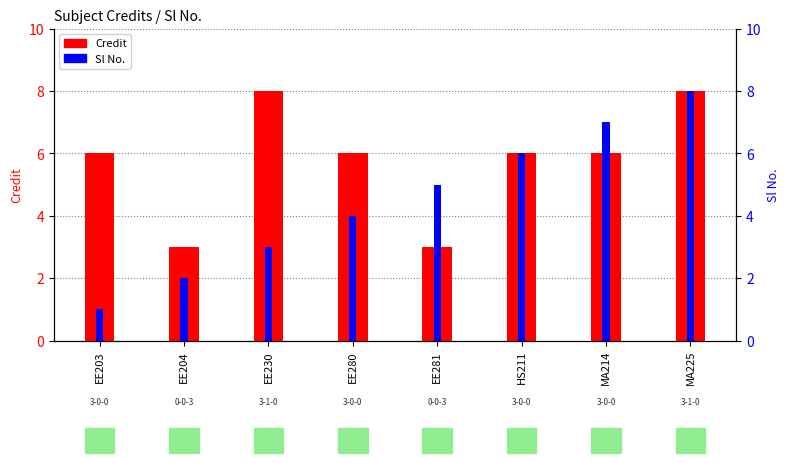

Where does the Credit series first go above 6?

EE230